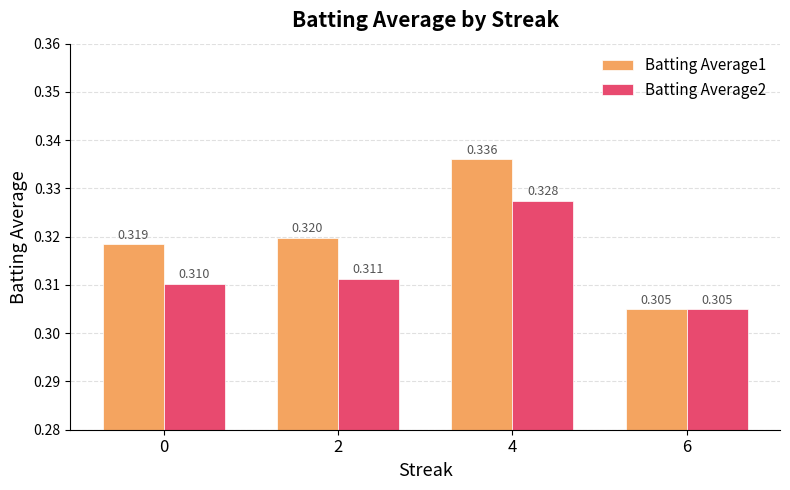

Is the value of Batting Average2 at 2 greater than the value of Batting Average1 at 2?

No